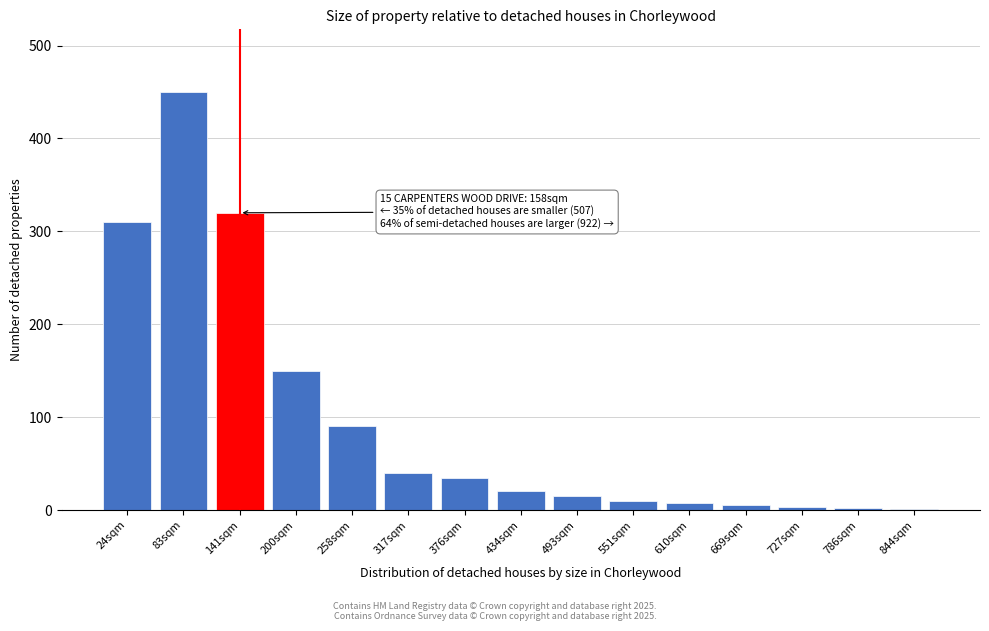

True or false: the data shows 800 at 83sqm.

False